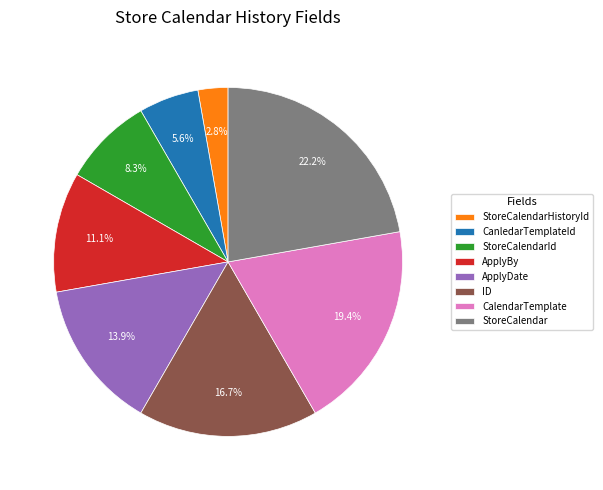

What percentage is the CanledarTemplateId slice, to the nearest percent?

6%